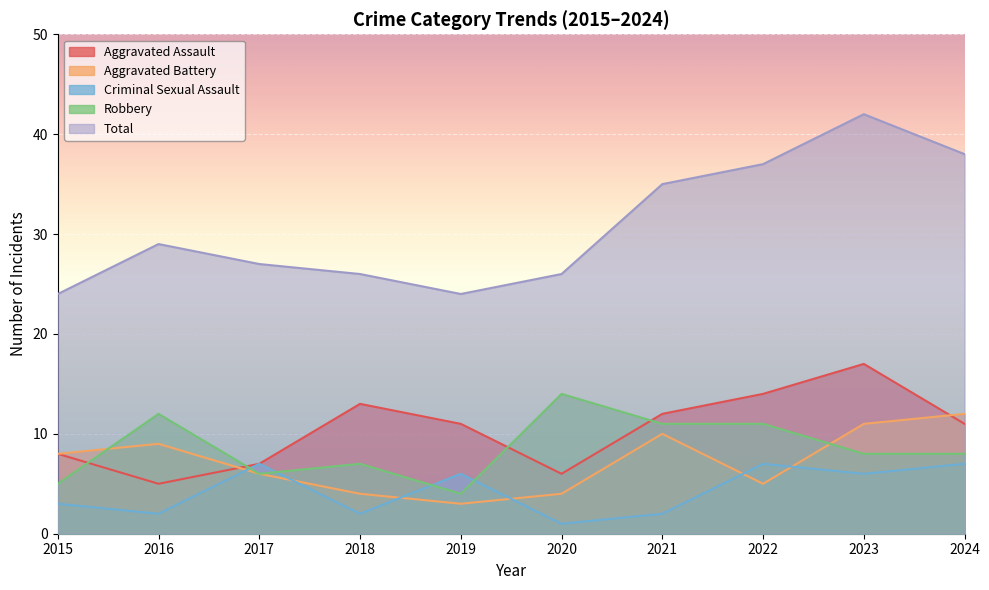

What is the sum of all Total values?

308